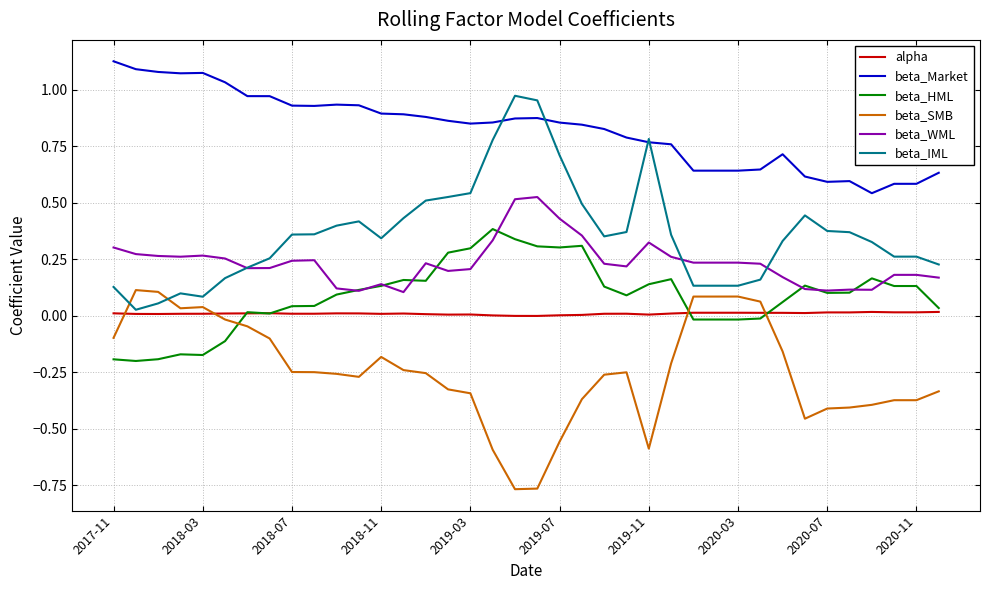

True or false: beta_SMB and beta_WML cross at least once.

False